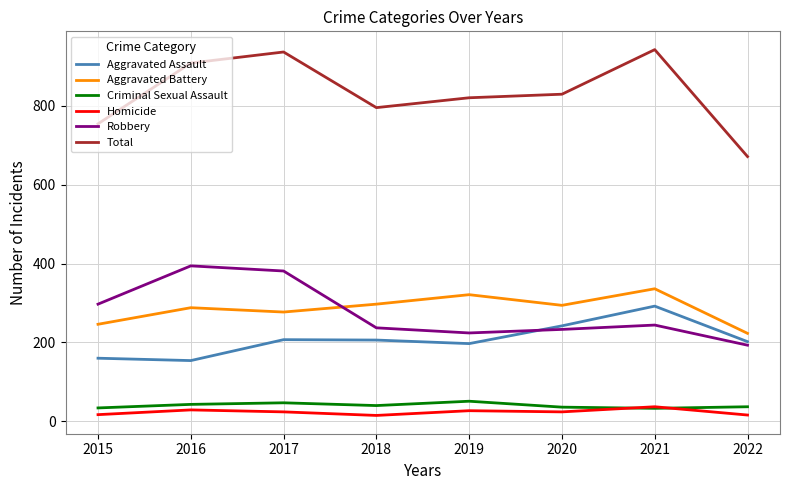

Is the value of Homicide at 2017 greater than the value of Aggravated Battery at 2019?

No